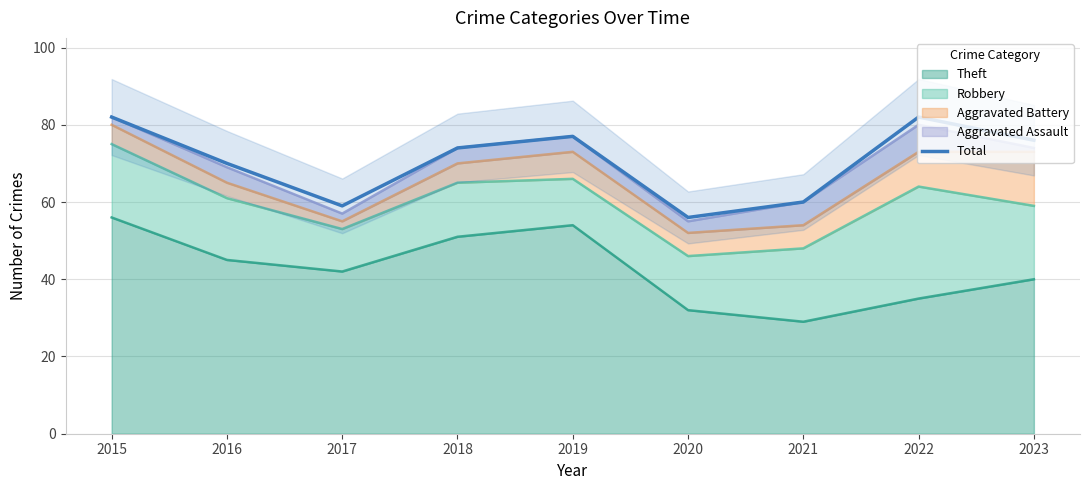

Reading left to right, what are all the values shown in this chart?

2015=82	2016=70	2017=59	2018=74	2019=77	2020=56	2021=60	2022=82	2023=76